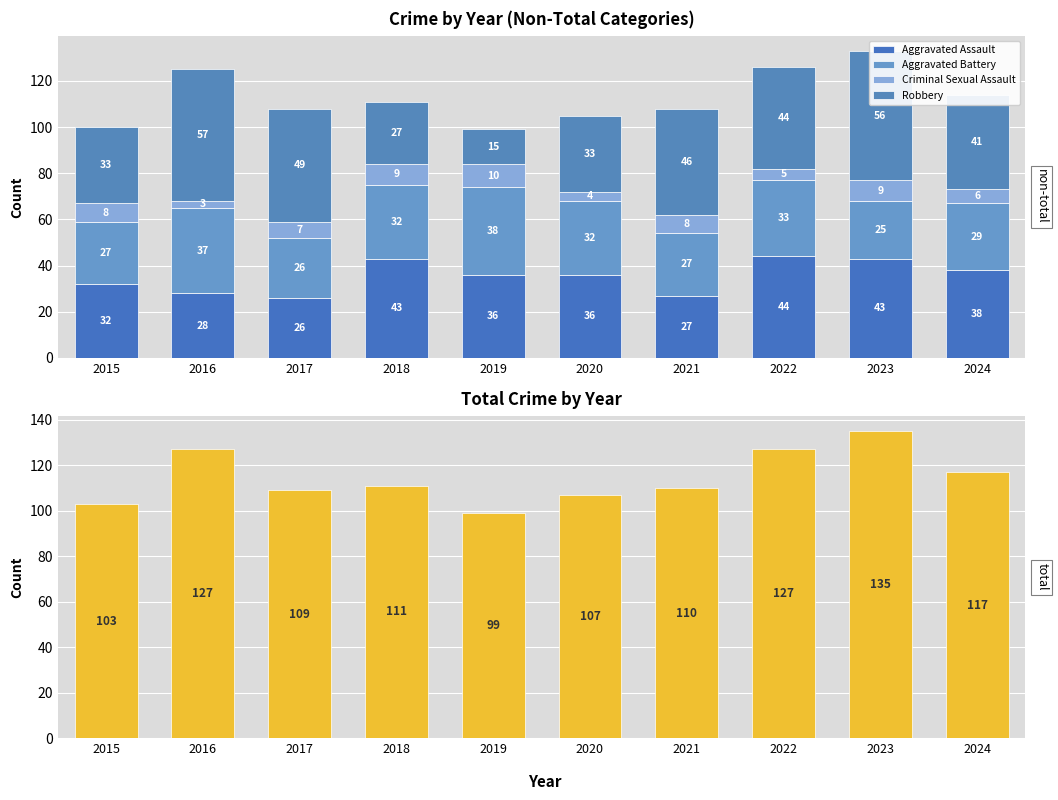

At which label does Aggravated Battery first exceed 32?

2016